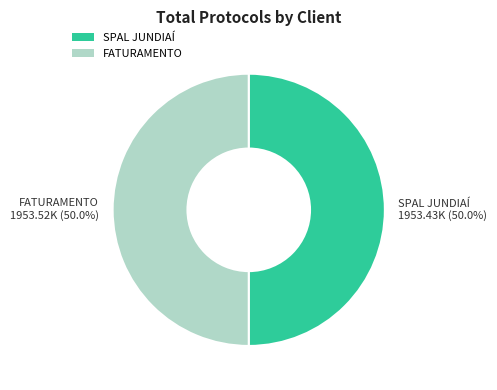

True or false: FATURAMENTO accounts for 61% of the total.

False